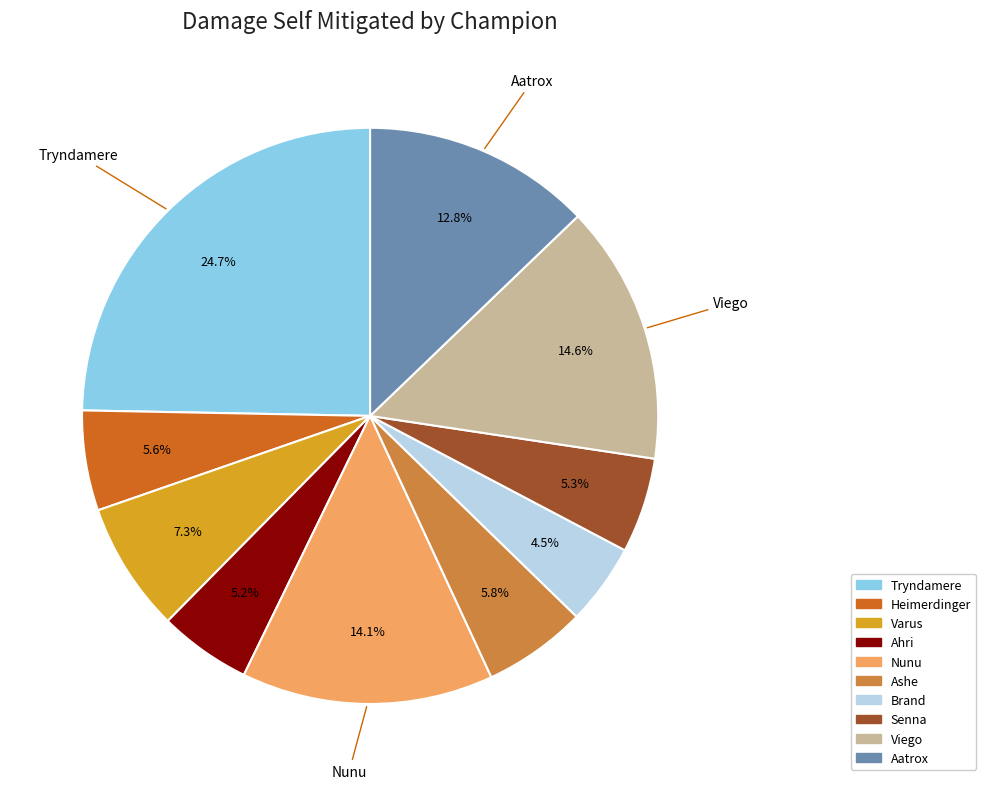

Approximately how many times larger is the value at Tryndamere compared to Varus?

3.4